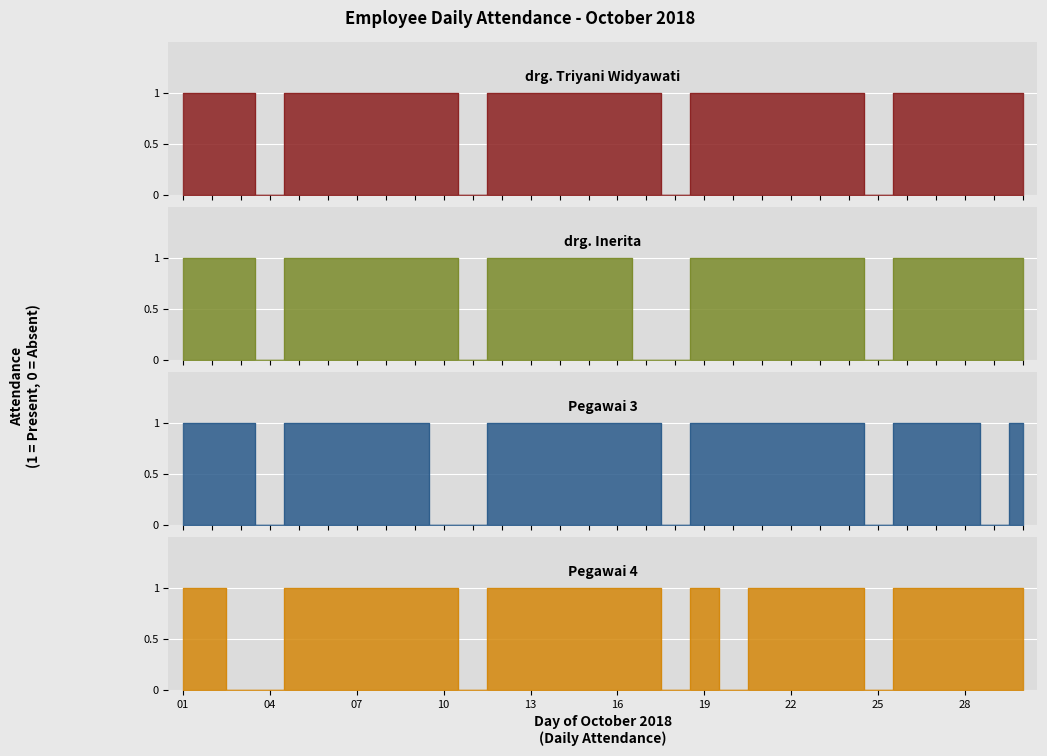

List the labels in order of drg. Inerita value, largest first.

01, 02, 03, 05, 06, 07, 08, 09, 10, 12, 13, 14, 15, 16, 19, 20, 21, 22, 23, 24, 26, 27, 28, 29, 30, 04, 11, 17, 18, 25